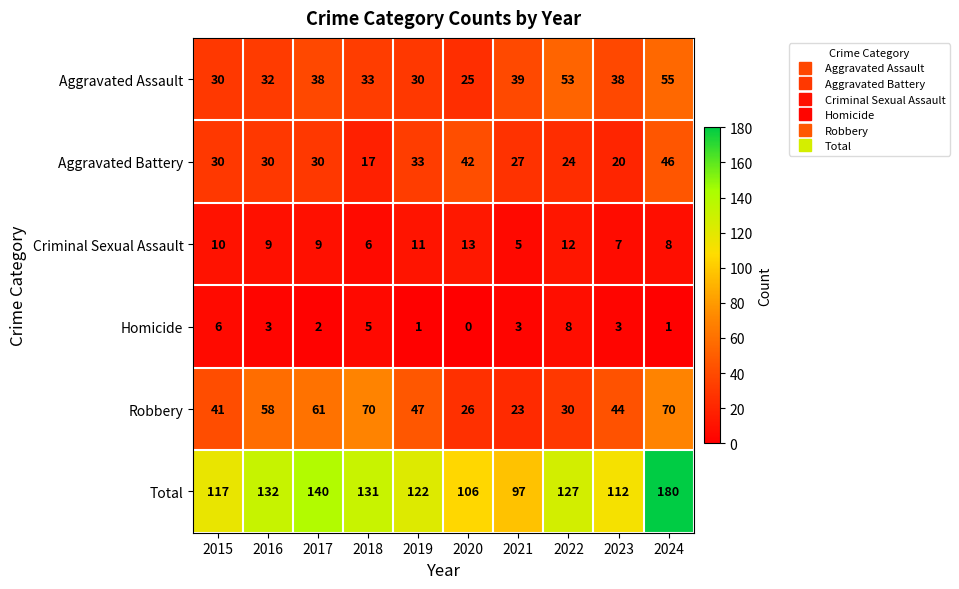

Which series changed the most between 2017 and 2020?

Robbery